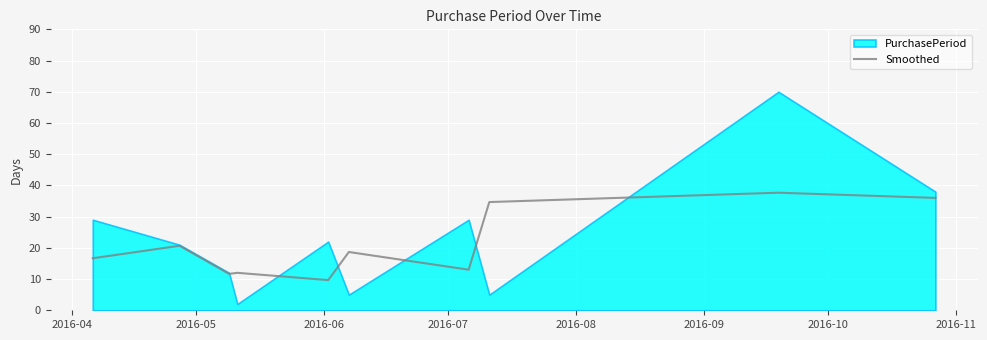

How many data points are above 18?

5